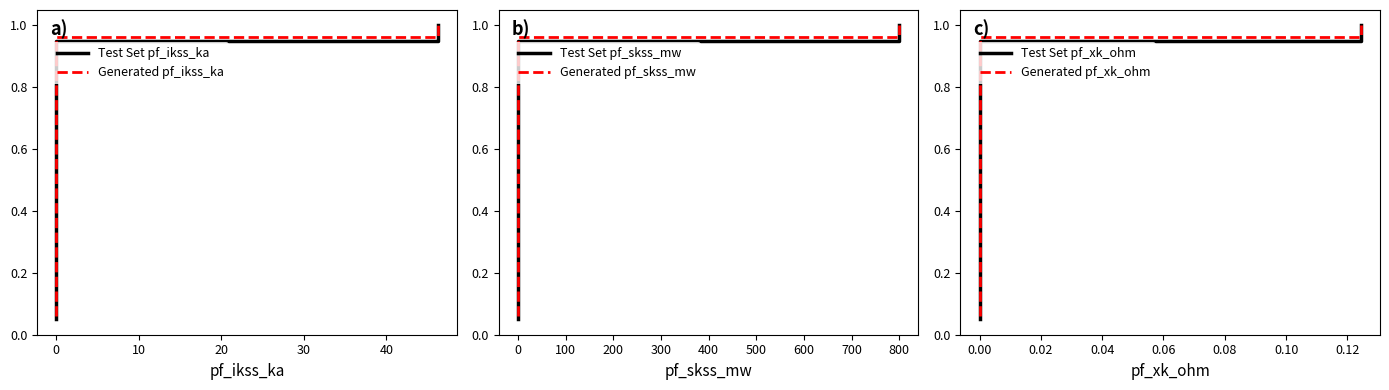

Between 18 and 7, which is larger?

18